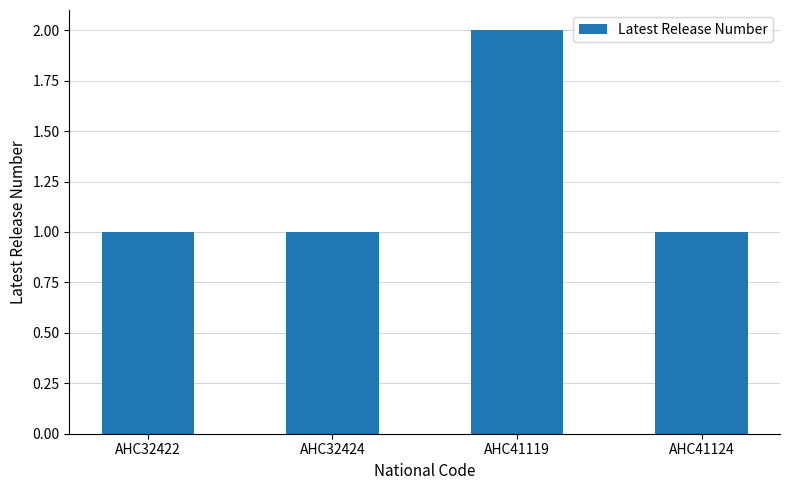

How many distinct data groups are displayed?

1